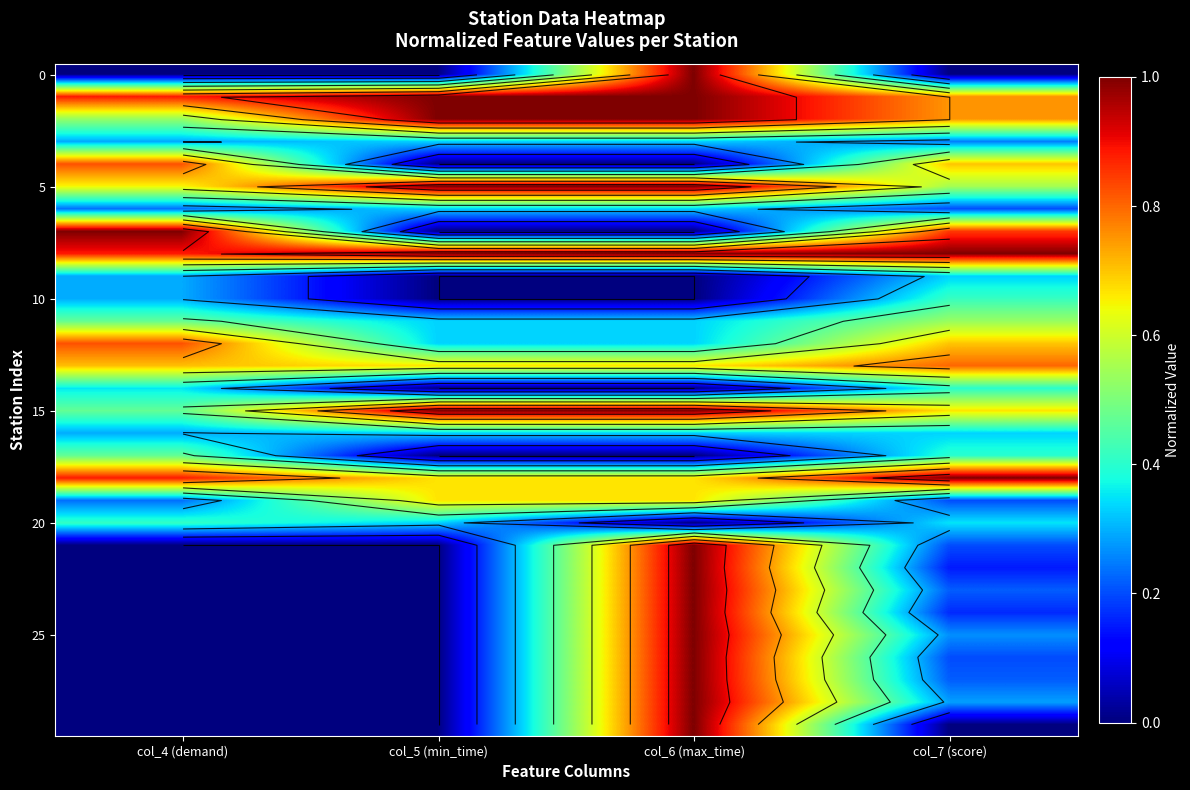

At which category is the sum across all series the highest?

col_6 (max_time)